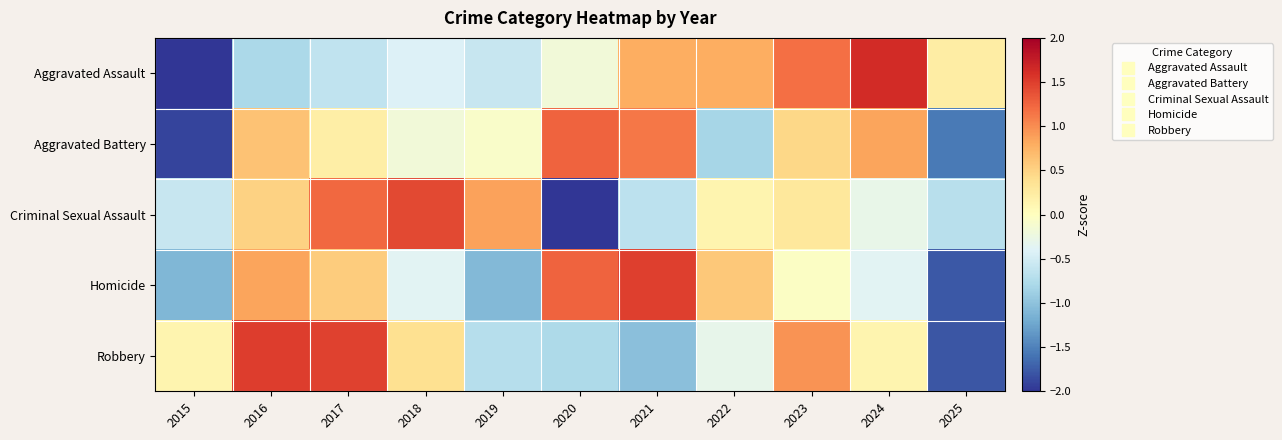

Which series changed the most between 2016 and 2023?

Aggravated Assault